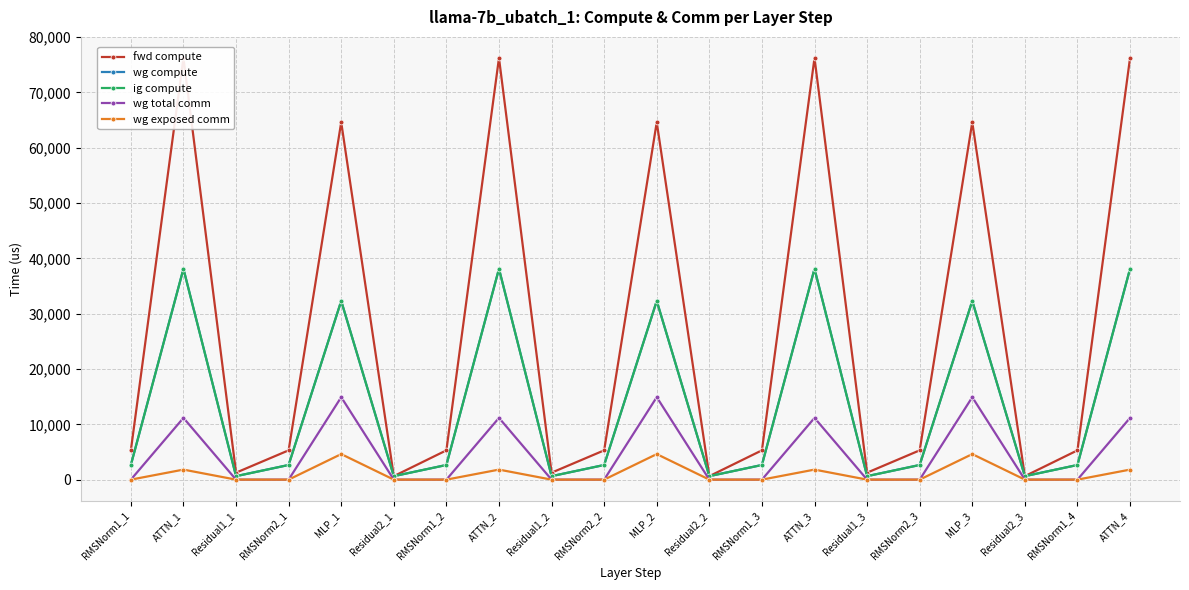

Reading left to right, list all the values displayed in this chart.

fwd compute: 5295.3	76205.2	1258.3	5295.3	64592.3	629.1	5295.3	76205.2	1258.3	5295.3	64592.3	629.1	5295.3	76205.2	1258.3	5295.3	64592.3	629.1	5295.3	76205.2
wg compute: 2647.6	38102.6	629.1	2647.6	32296.1	629.1	2647.6	38102.6	629.1	2647.6	32296.1	629.1	2647.6	38102.6	629.1	2647.6	32296.1	629.1	2647.6	38102.6
ig compute: 2647.6	38102.6	629.1	2647.6	32296.1	629.1	2647.6	38102.6	629.1	2647.6	32296.1	629.1	2647.6	38102.6	629.1	2647.6	32296.1	629.1	2647.6	38102.6
wg total comm: 0.0	11160.8	0.0	0.0	14903.8	0.0	0.0	11160.8	0.0	0.0	14903.8	0.0	0.0	11160.8	0.0	0.0	14903.8	0.0	0.0	11160.8
wg exposed comm: 0.0	1812.7	0.0	0.0	4618.3	0.0	0.0	1812.7	0.0	0.0	4618.3	0.0	0.0	1812.7	0.0	0.0	4618.3	0.0	0.0	1812.7